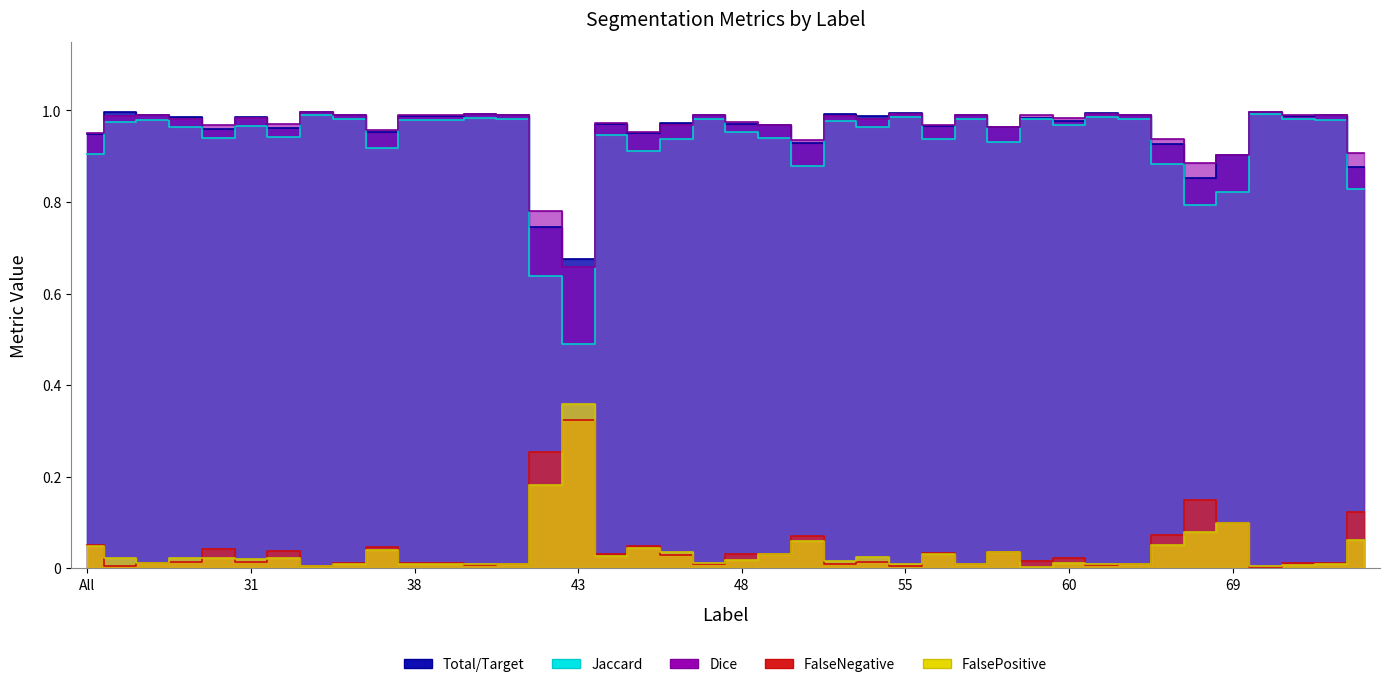

Is it true that Jaccard equals 1.4 at 64?

False